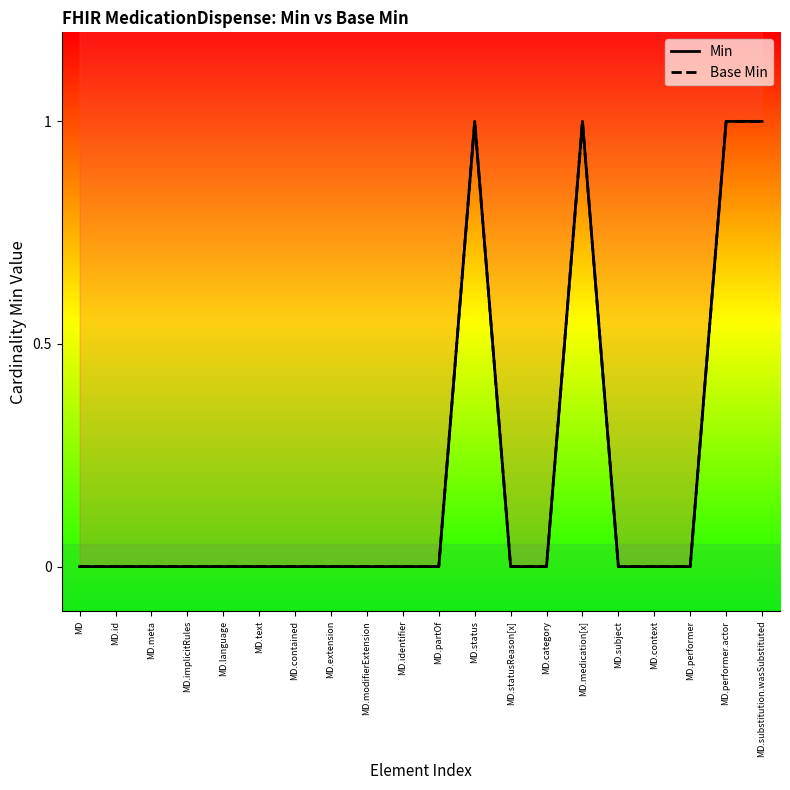

Is the value of Min at MD.substitution.wasSubstituted greater than the value of Base Min at MD.meta?

Yes